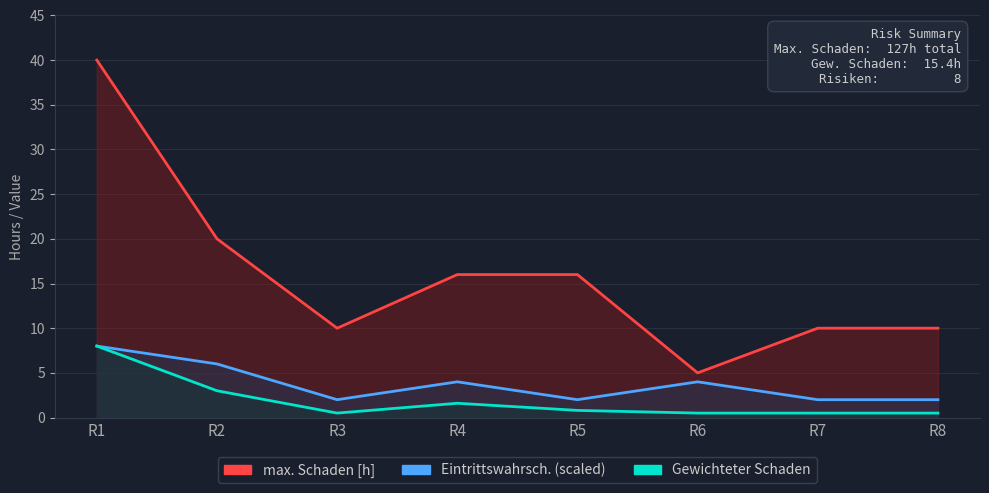

Is the value of Gewichteter Schaden at R2 greater than the value of Eintrittswahrscheinlichkeit at R8?

Yes